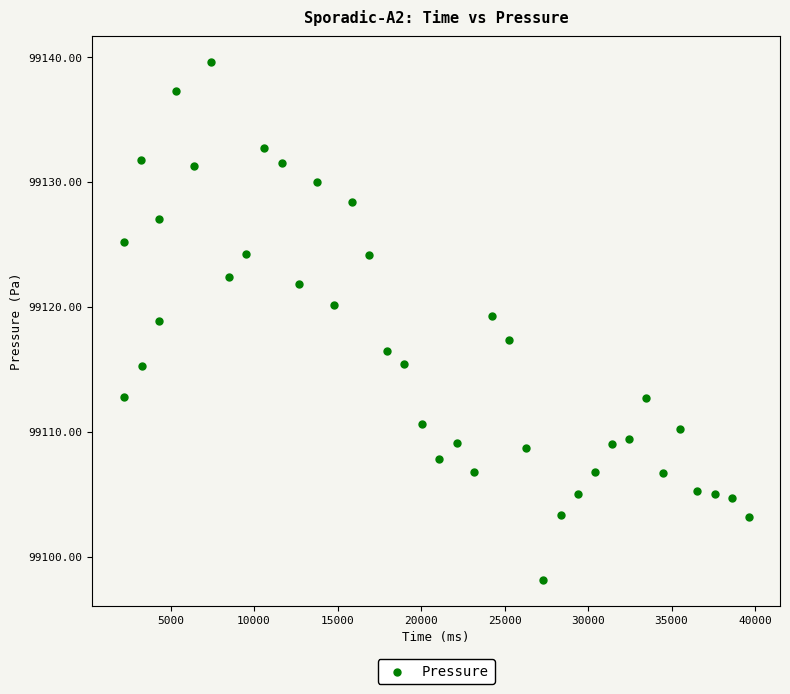

What is the range of Y values (max minus min)?

41.4